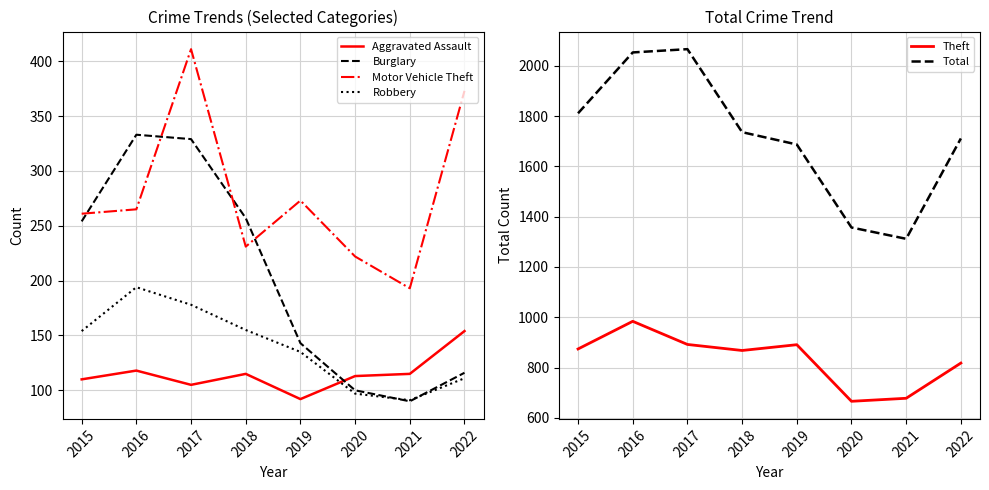

True or false: Motor Vehicle Theft and Aggravated Assault intersect in this chart.

False